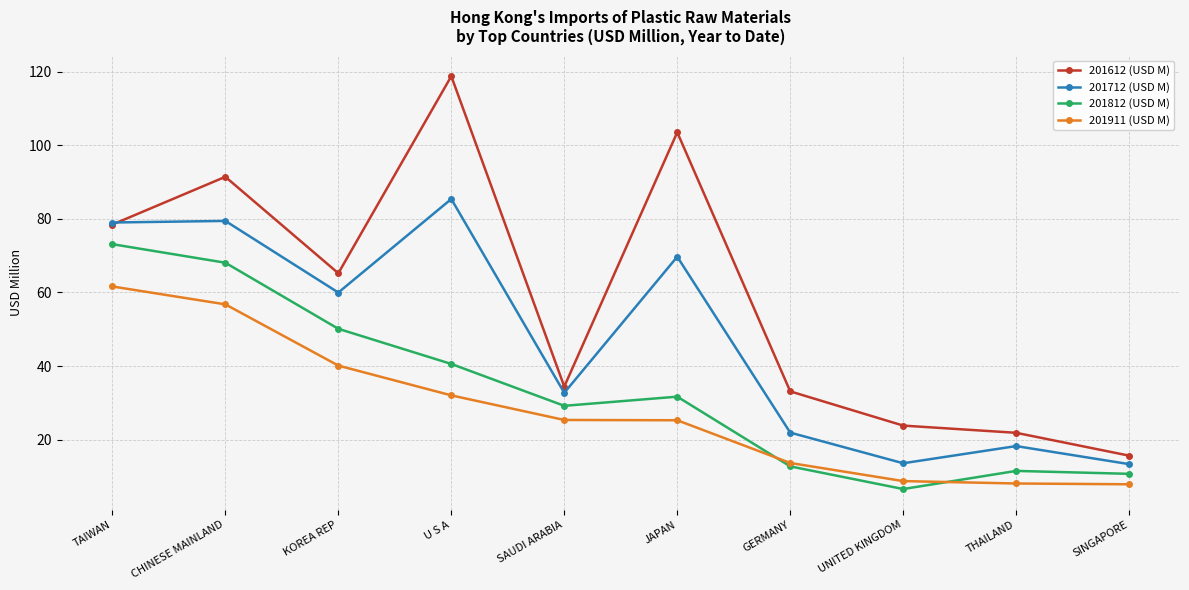

At how many categories does at least one series exceed 99?

2